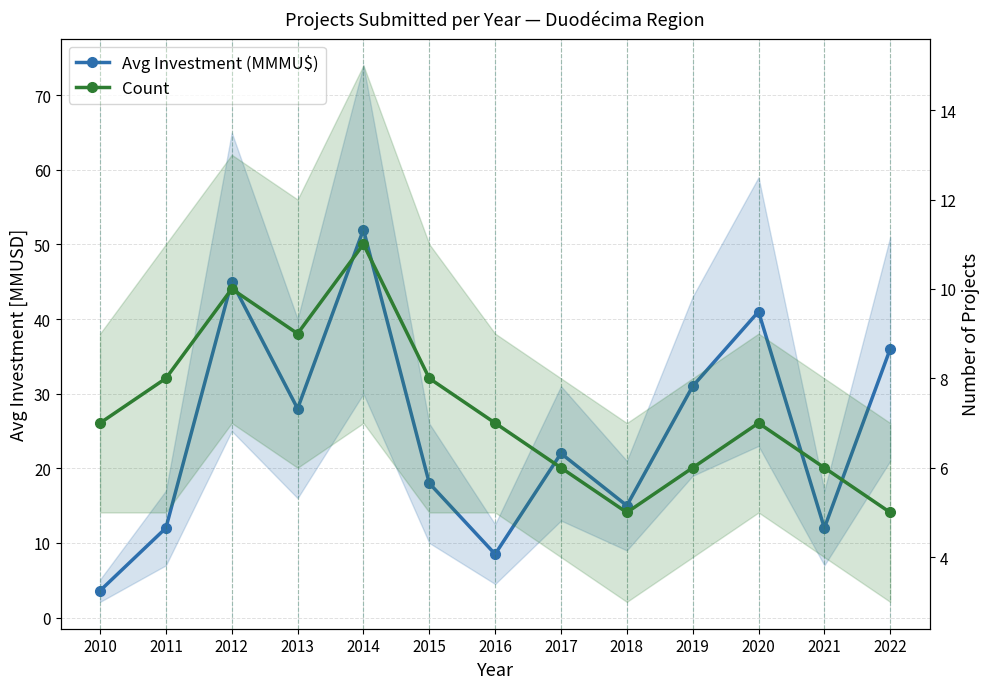

Which series has the widest spread of values?

Avg Investment (MMMU$)